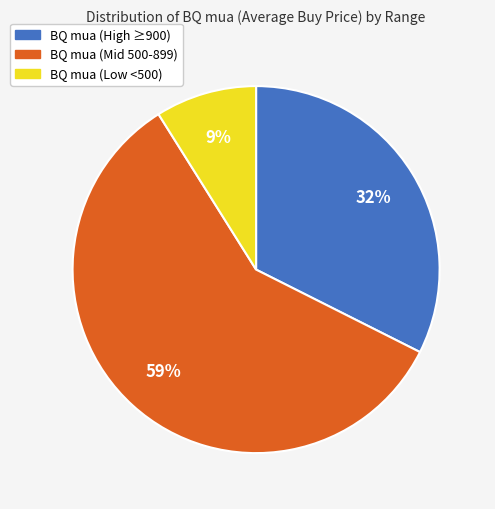

To the nearest percent, what is the average slice percentage?

33%